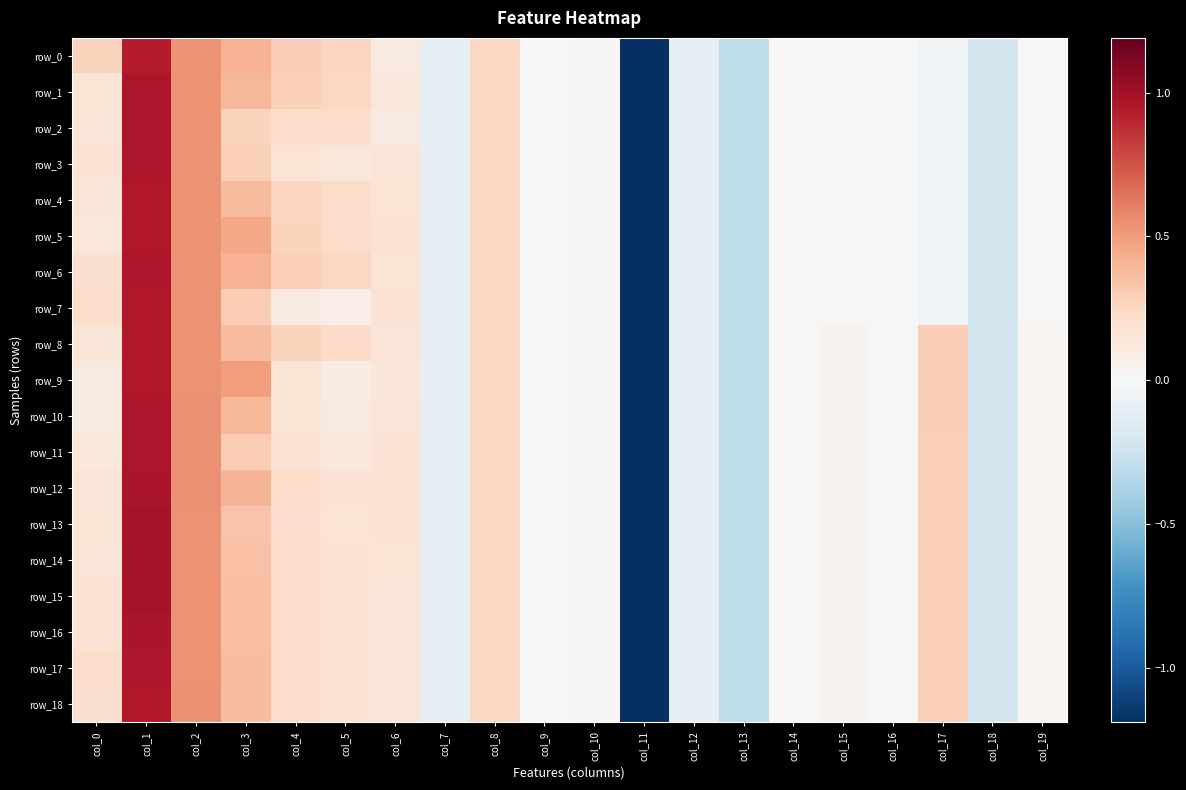

What is the greatest value displayed?

1.0